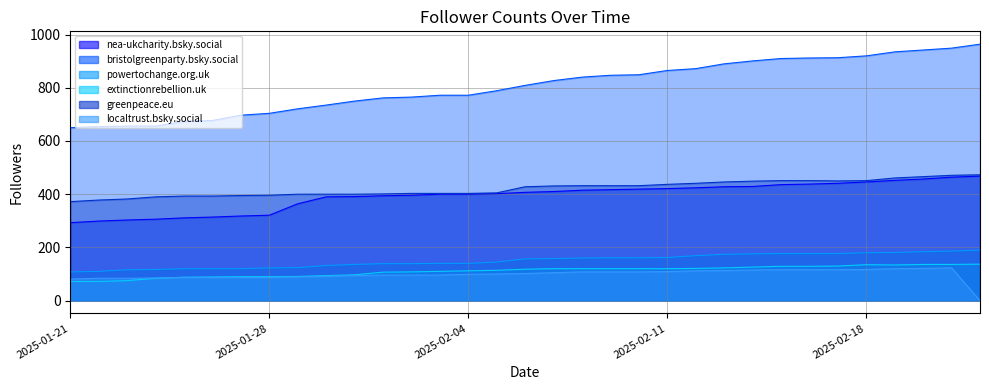

True or false: nea-ukcharity.bsky.social has a value of 390 at 2025-01-30.

True